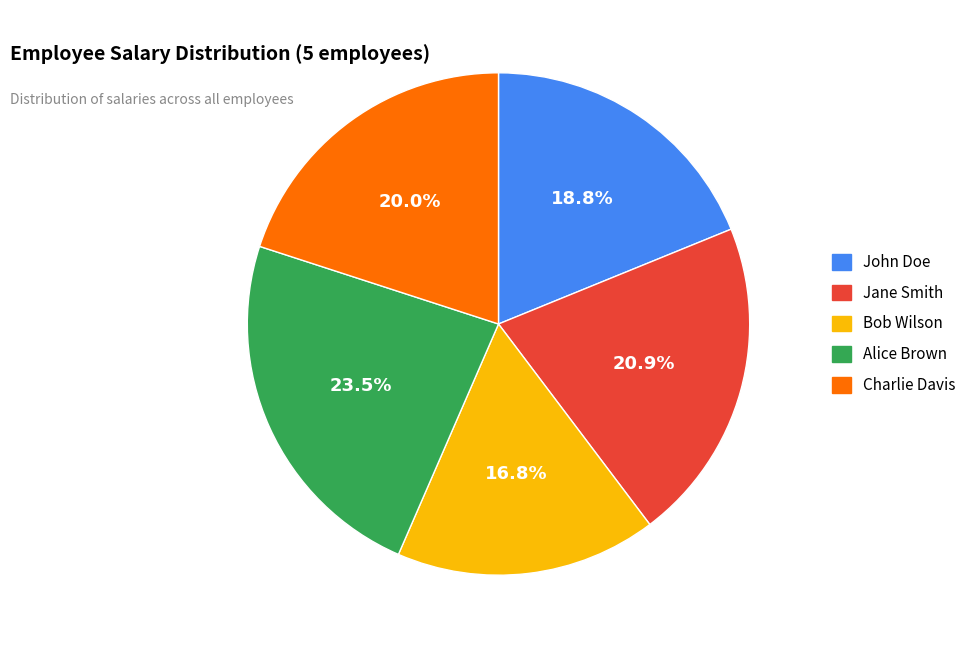

Is Jane Smith the majority of the pie?

No